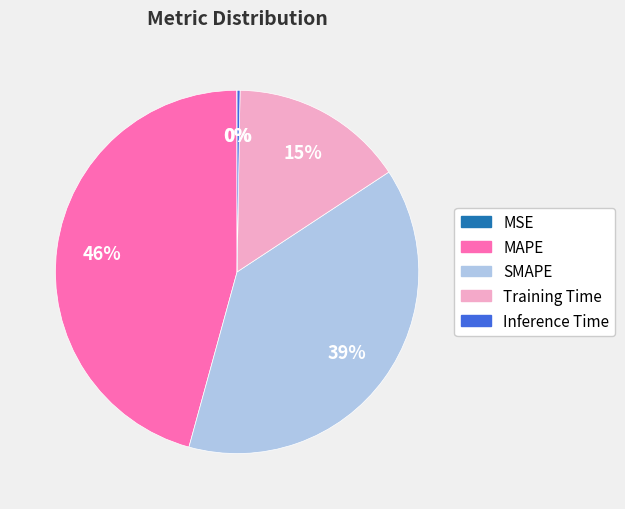

To the nearest percent, what is the average slice percentage?

20%